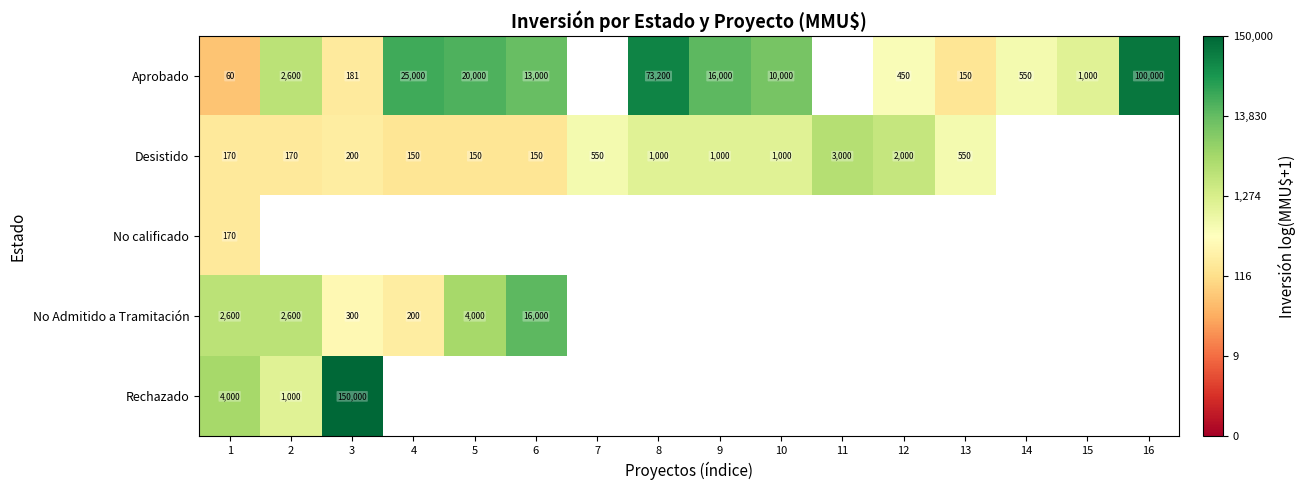

Between 11 and 7, which is larger?

7